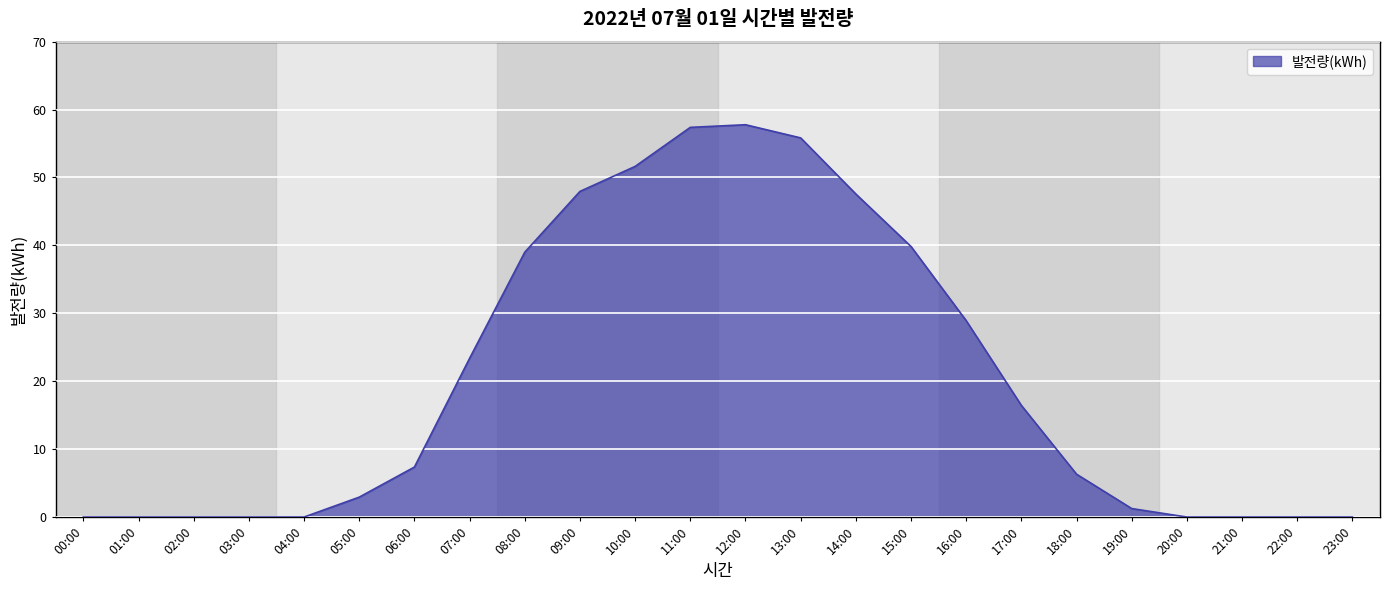

The value at 05:00 is 2.9. True or false?

True